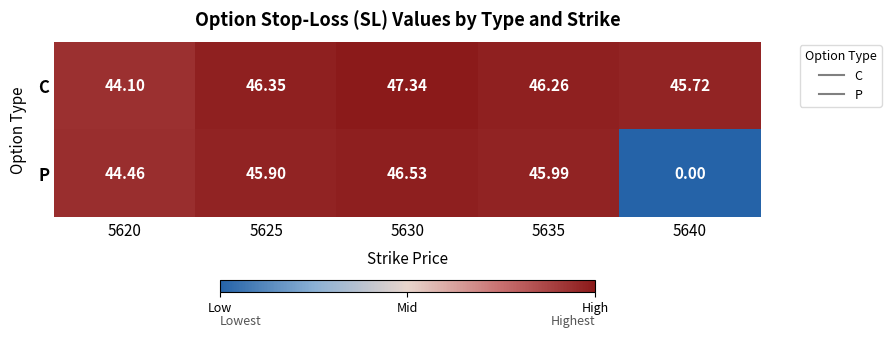

Rank the series at 5640 from highest to lowest value.

C, P